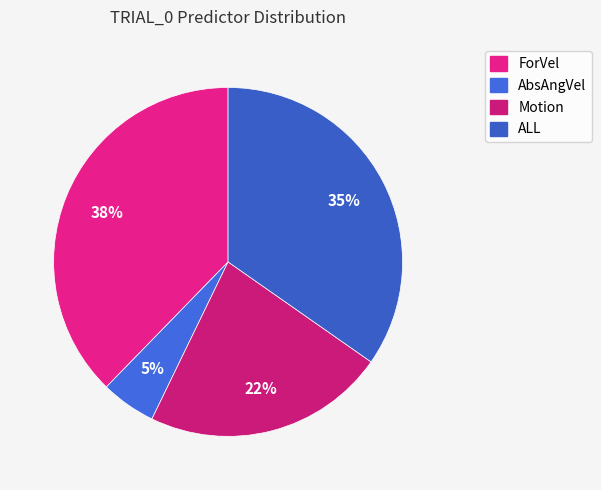

To the nearest percent, what is the combined percentage of Motion and ALL?

57%